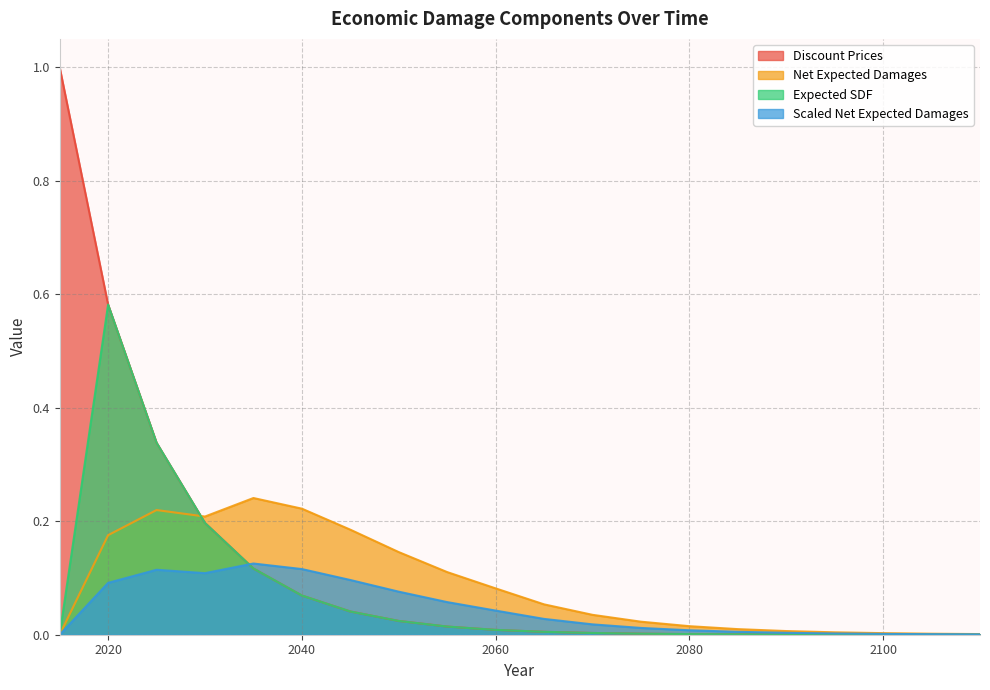

Where is the first local maximum for Scaled Net Expected Damages?

2025